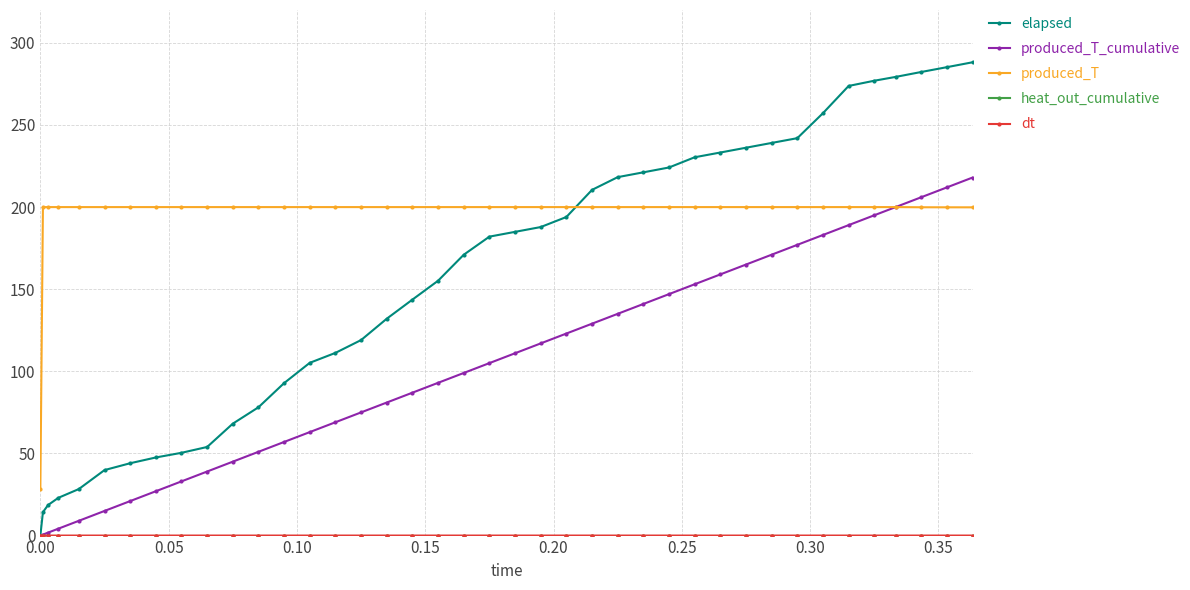

Count the number of data series in this chart.

5